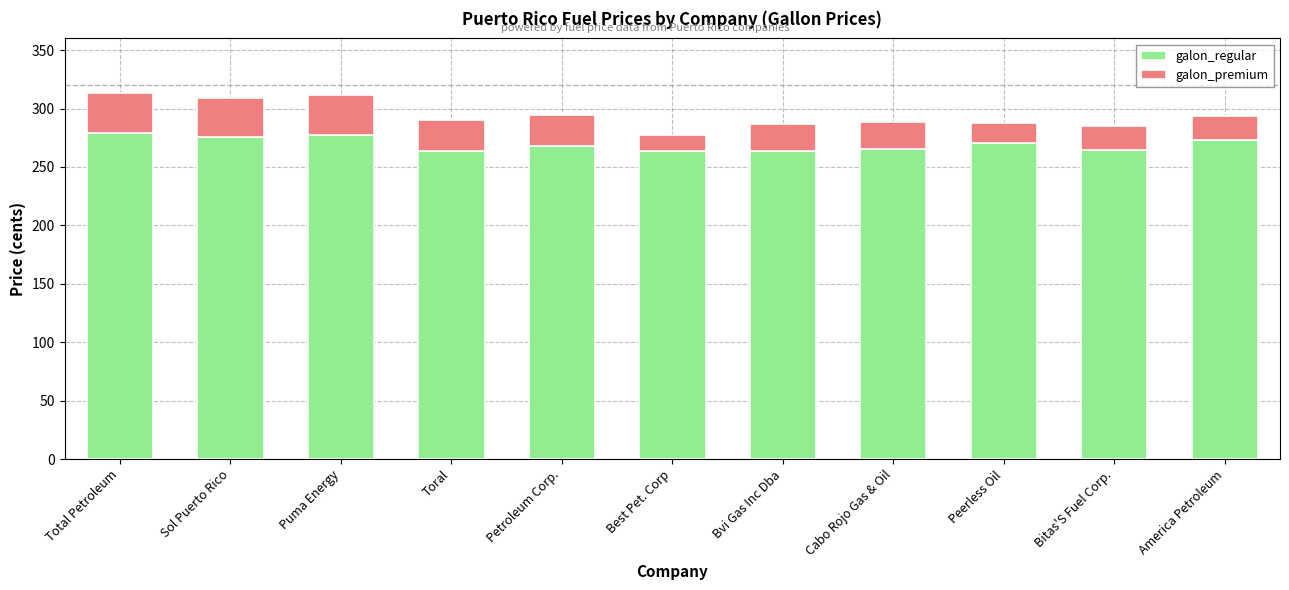

Count the number of categories in the chart.

11